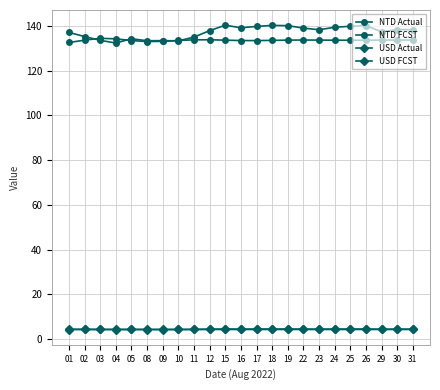

True or false: NTD FCST and USD Actual cross at least once.

False